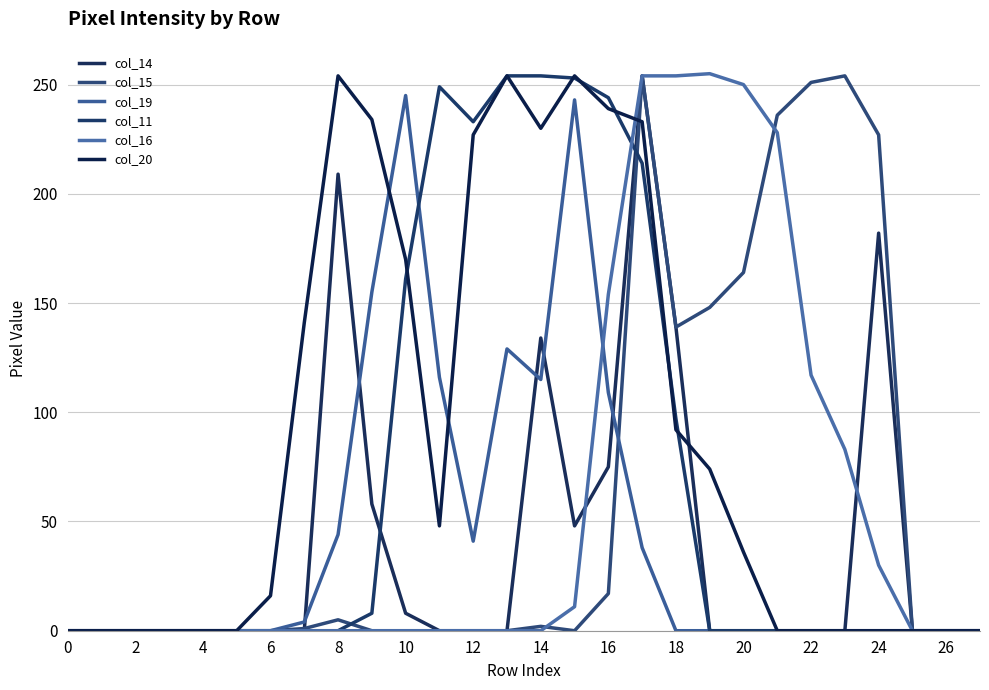

How many intersections are there between col_15 and col_16?

2